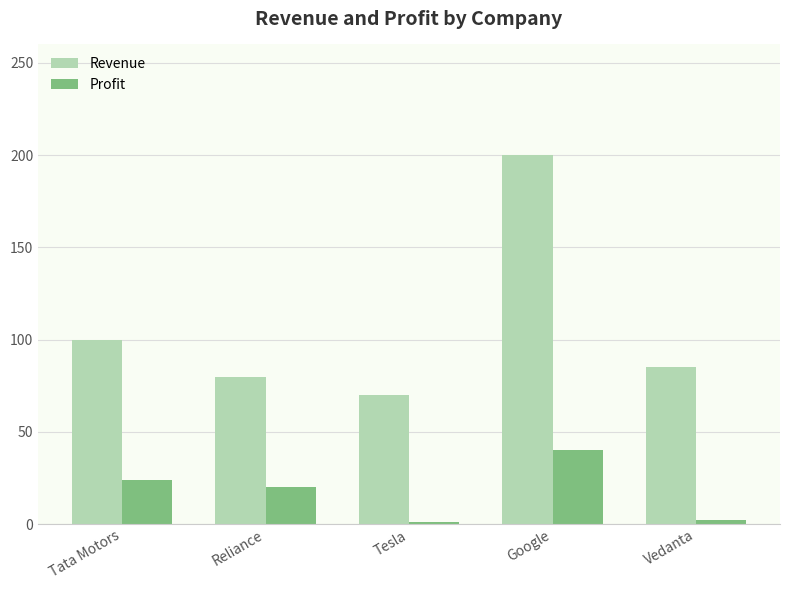

How many bars are there in each group?

2